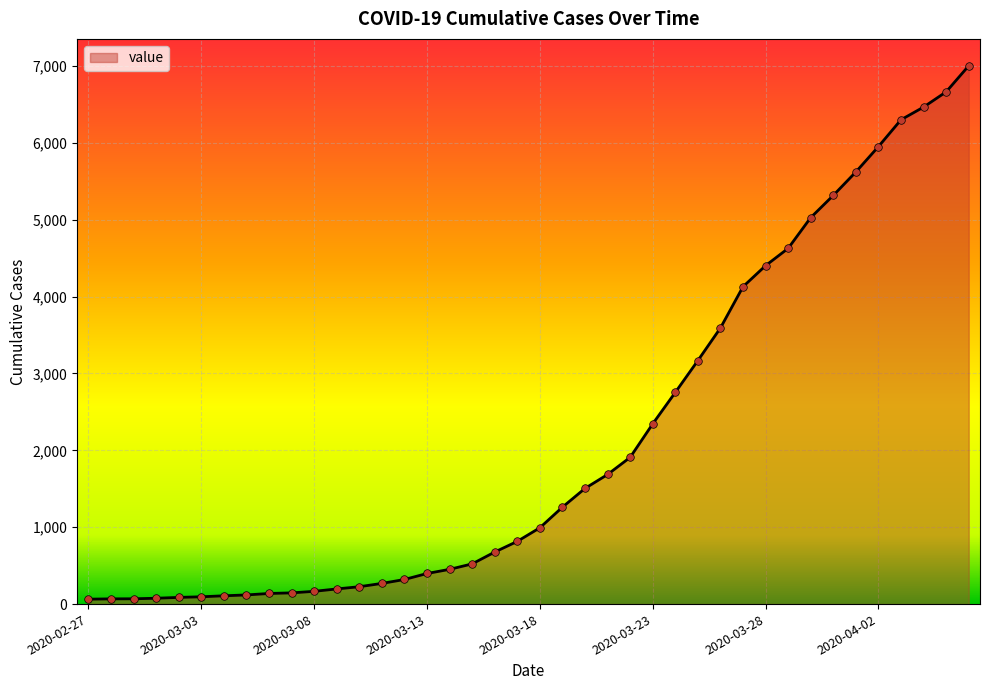

What is the maximum value shown in the chart?

7003